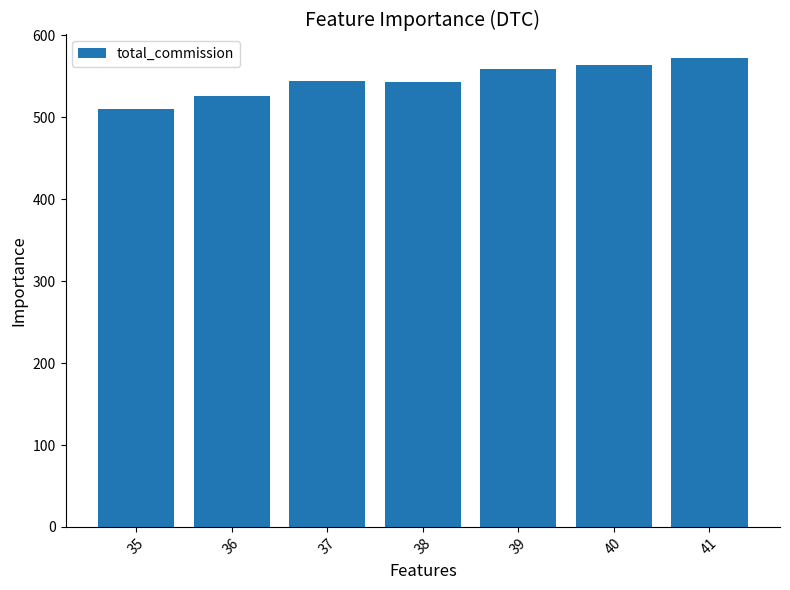

What is the difference between the maximum and minimum values?

62.0